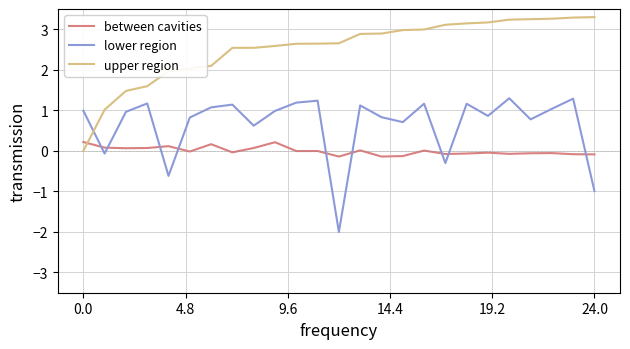

List the series in order of their peak value, lowest first.

between cavities, lower region, upper region